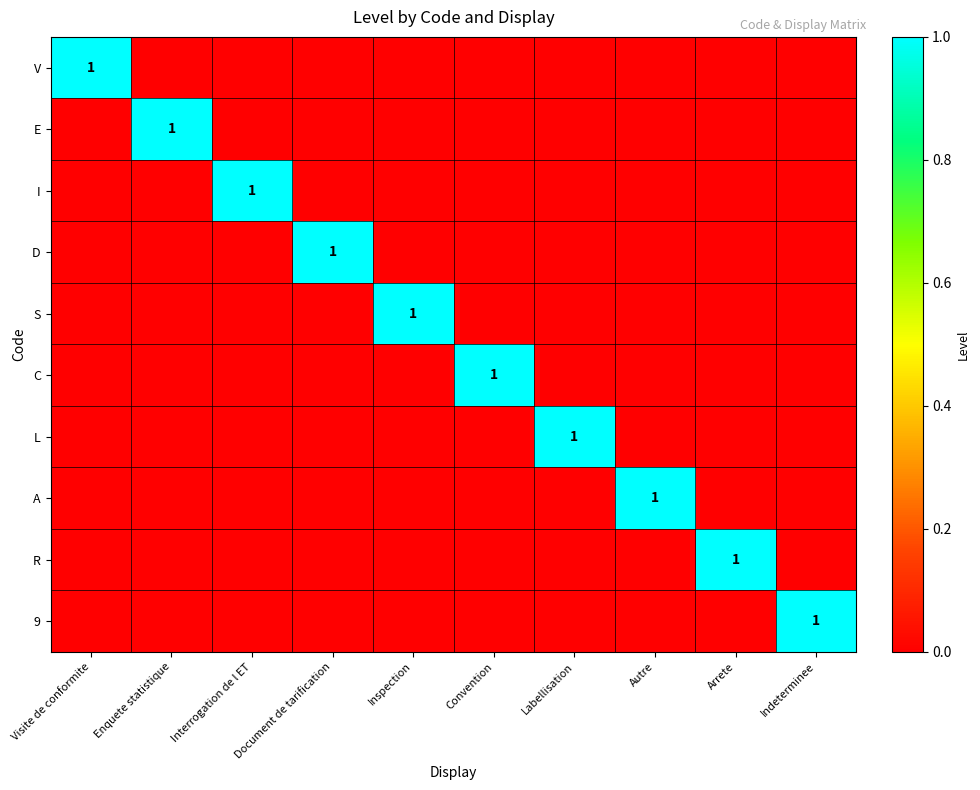

True or false: R has a value of 1 at Arrete.

True